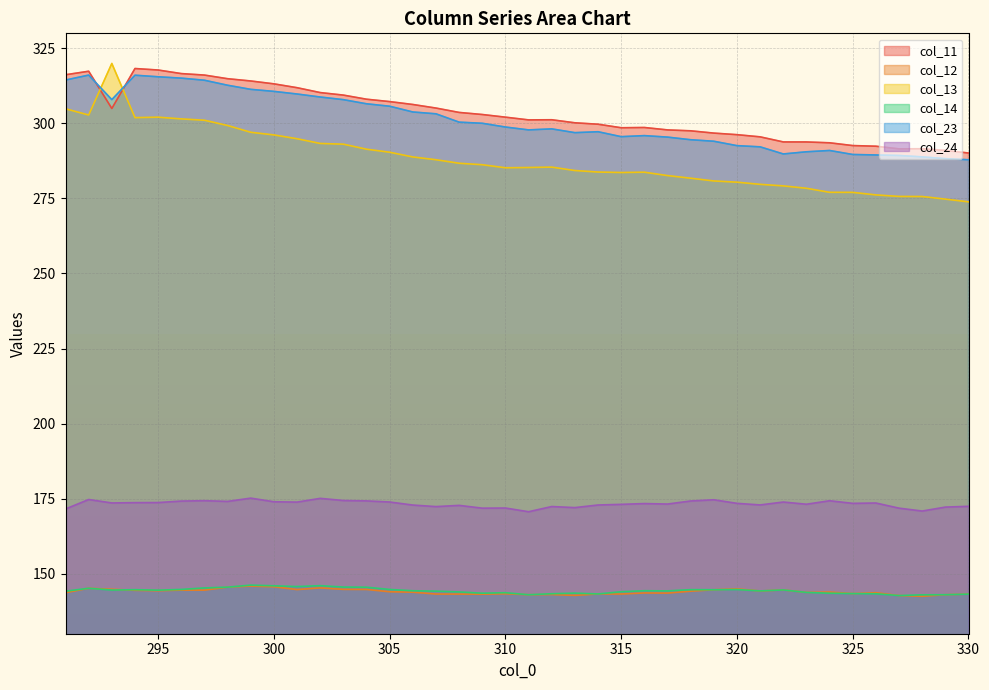

What is the sum of the col_24 values at 325 and 304?

347.7